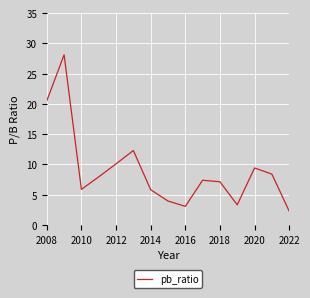

What is the maximum value shown in the chart?

28.1